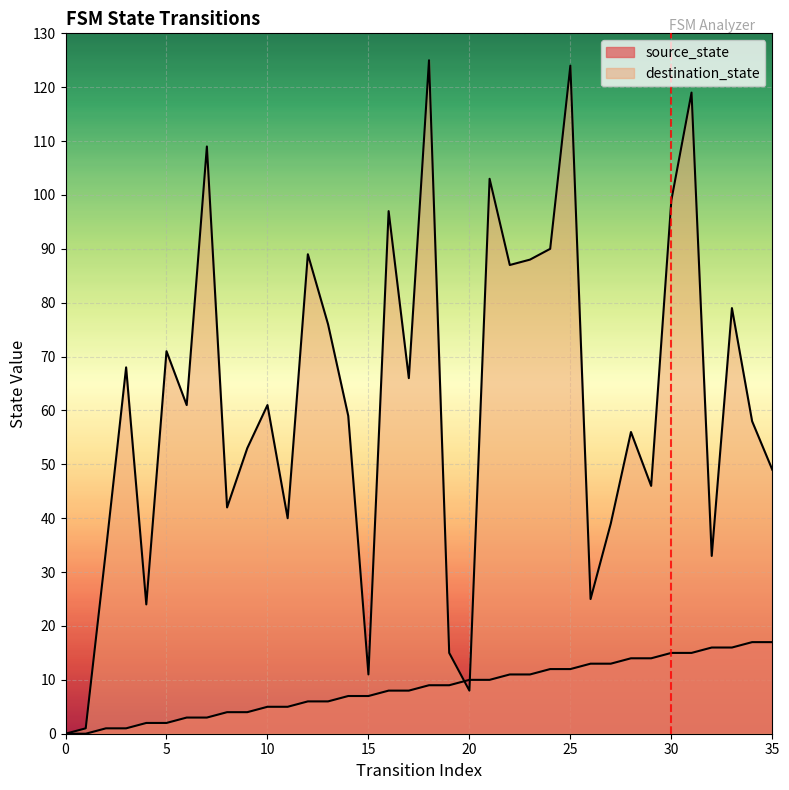

Between 3 and 1, which is larger?

3